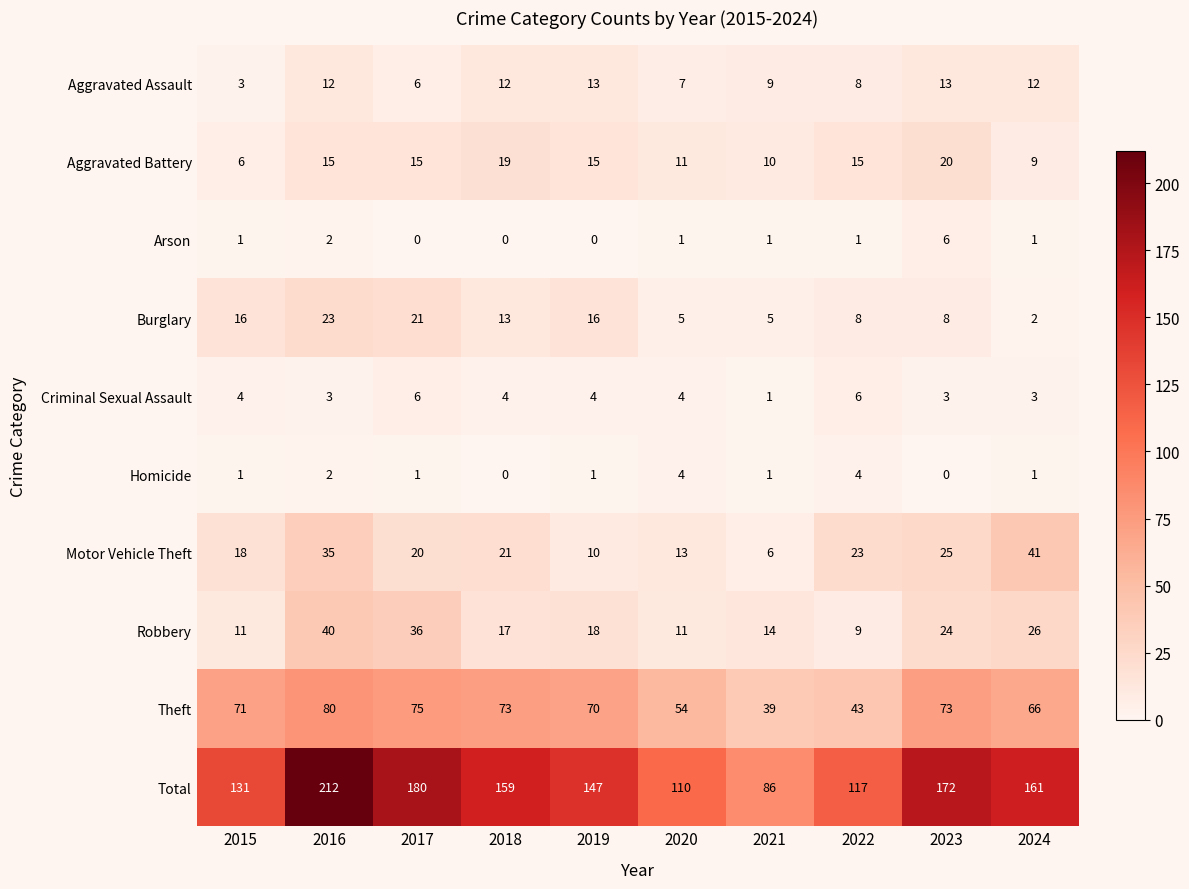

What is the sum of all Burglary values?

117